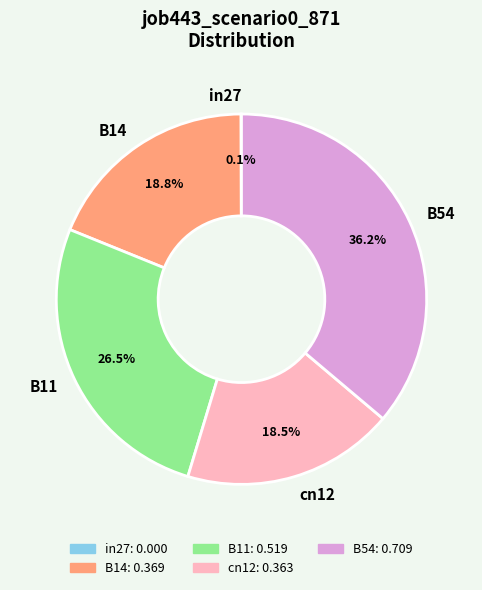

Is there any slice that represents more than half of the pie?

No